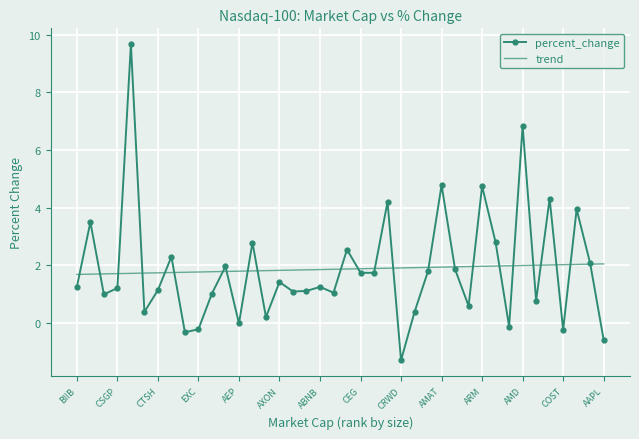

Rank the series by their maximum value, from highest to lowest.

percent_change, trend